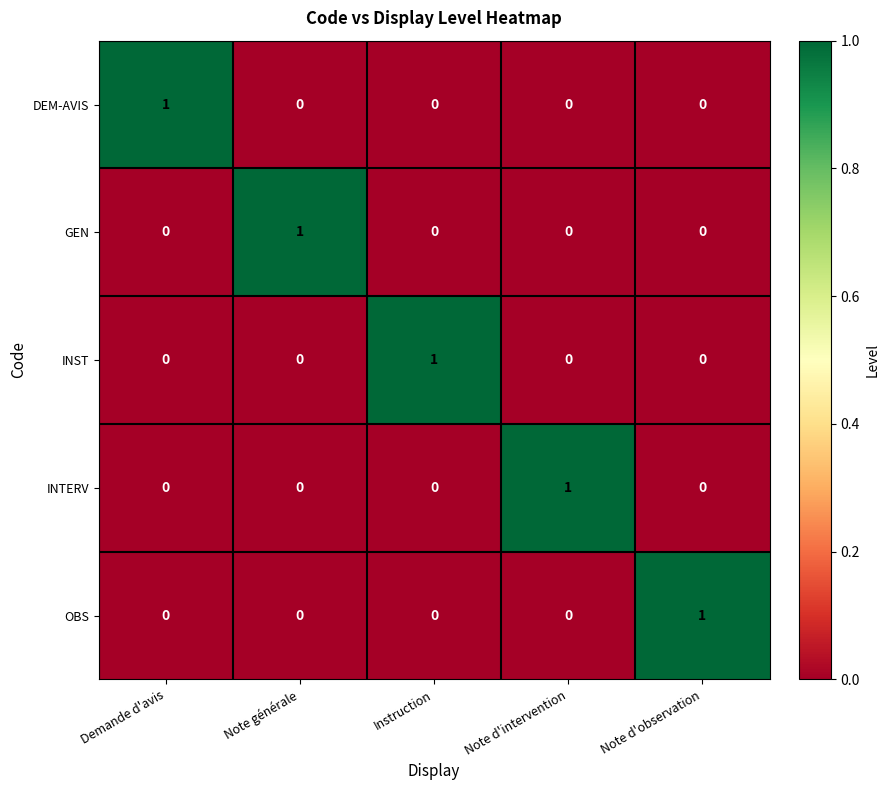

At which label does INST reach its peak?

Instruction